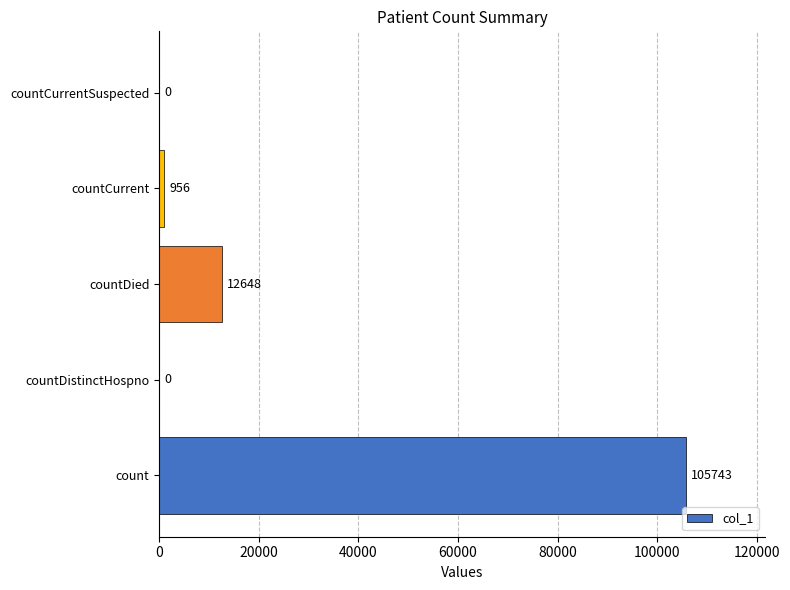

What is the maximum value shown in the chart?

105743